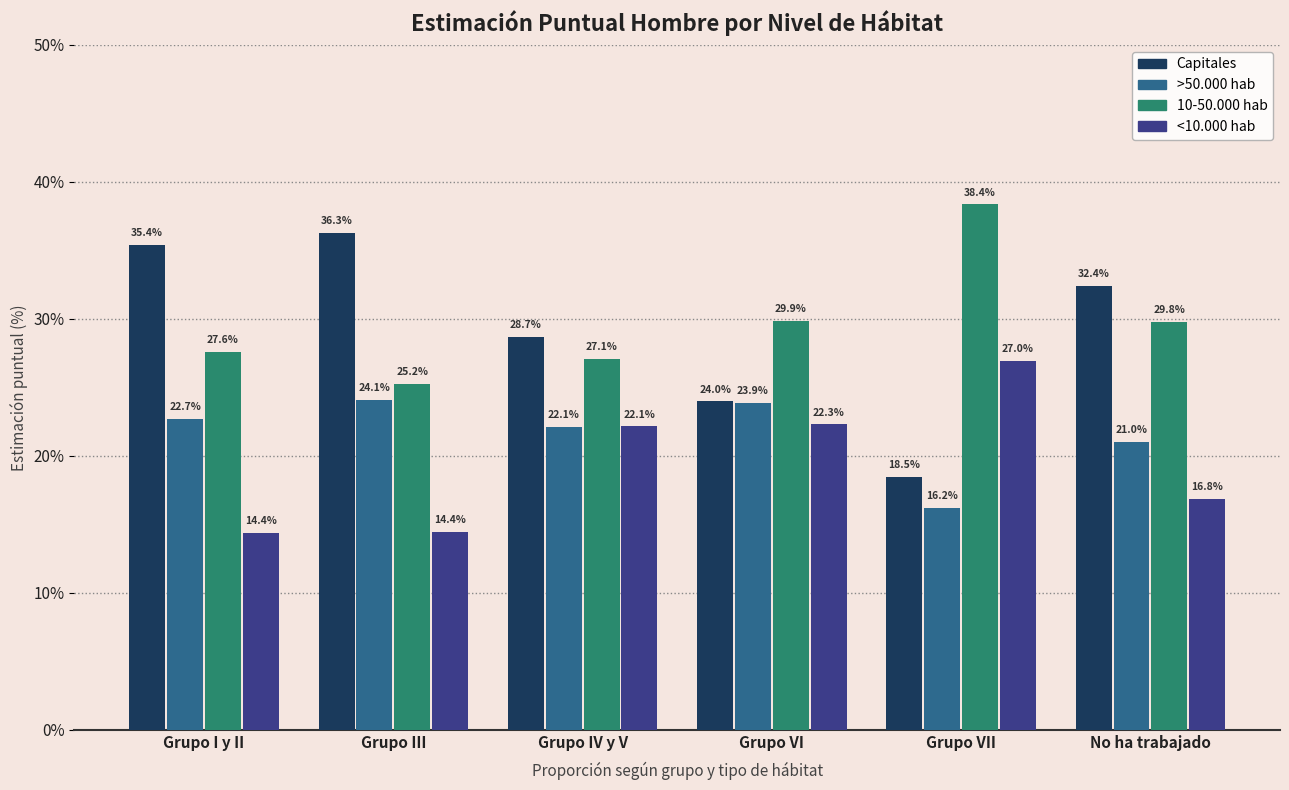

Reading left to right, transcribe all the data shown in this chart.

Capitales: Grupo I y II=35.4	Grupo III=36.3	Grupo IV y V=28.7	Grupo VI=24.0	Grupo VII=18.5	No ha trabajado=32.4
>50.000 hab: Grupo I y II=22.7	Grupo III=24.1	Grupo IV y V=22.1	Grupo VI=23.9	Grupo VII=16.2	No ha trabajado=21.0
10-50.000 hab: Grupo I y II=27.6	Grupo III=25.2	Grupo IV y V=27.1	Grupo VI=29.9	Grupo VII=38.4	No ha trabajado=29.8
<10.000 hab: Grupo I y II=14.4	Grupo III=14.4	Grupo IV y V=22.1	Grupo VI=22.3	Grupo VII=27.0	No ha trabajado=16.8